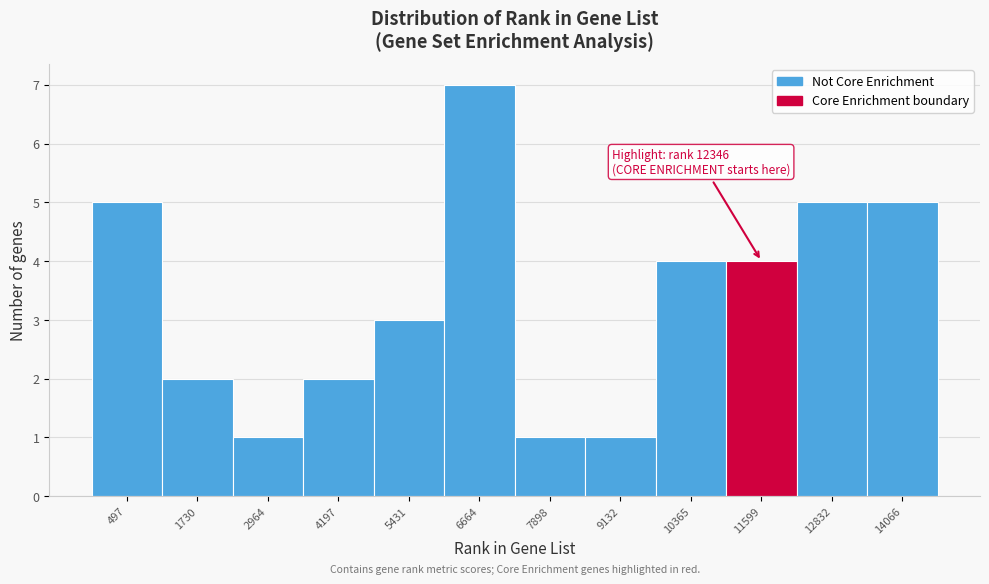

Reading left to right, what are all the values shown in this chart?

497=5	1730=2	2964=1	4197=2	5431=3	6664=7	7898=1	9132=1	10365=4	11599=4	12832=5	14066=5